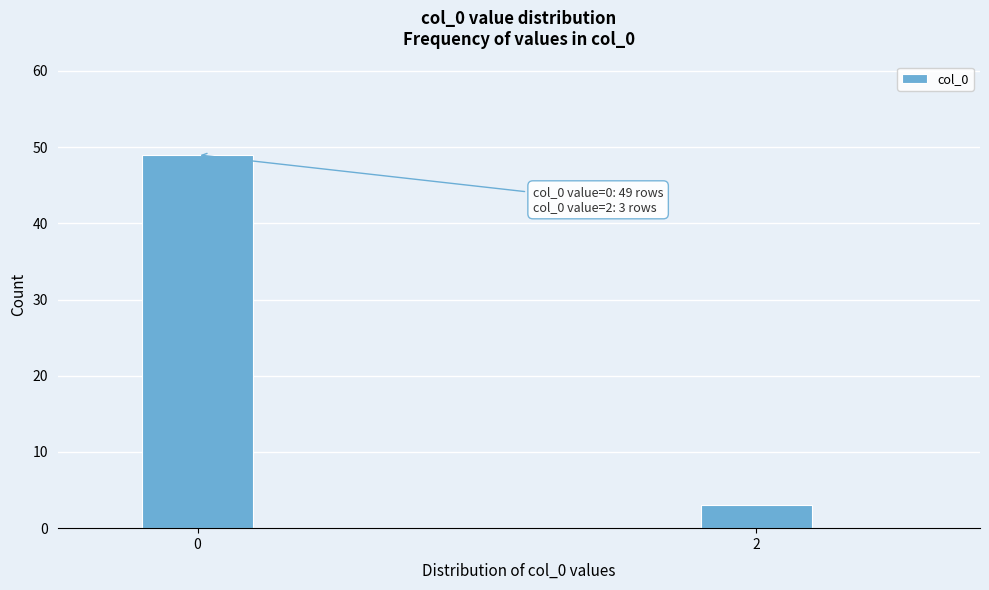

Reading left to right, what are all the values shown in this chart?

0=49	2=3